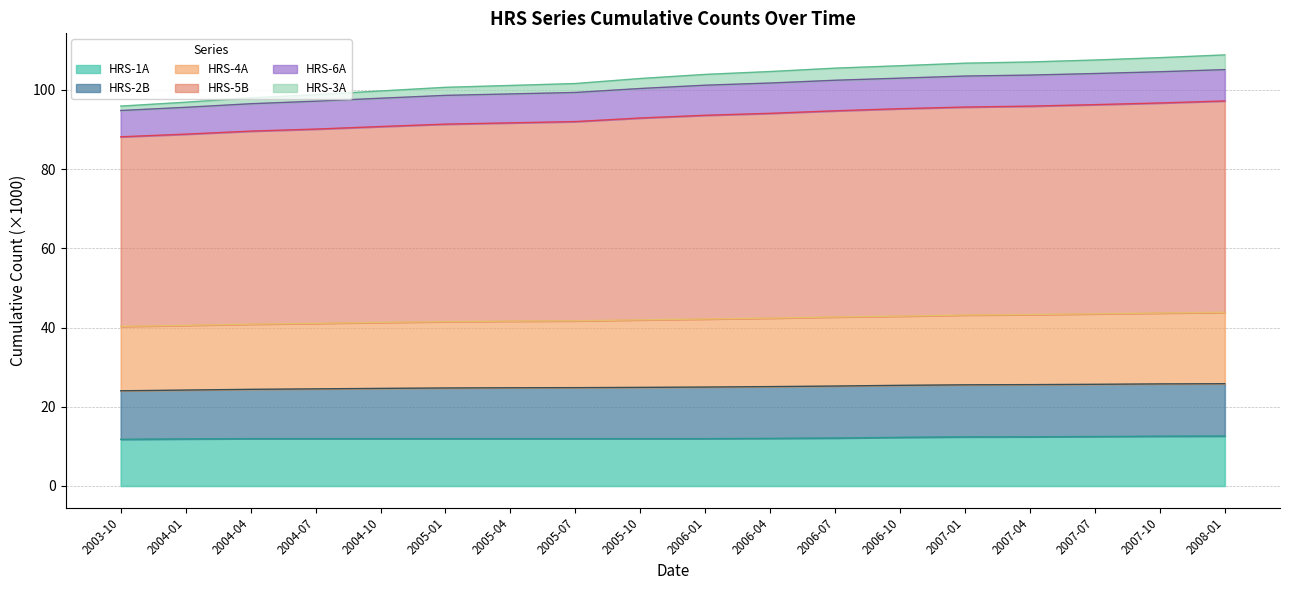

How many categories are shown in the chart?

18